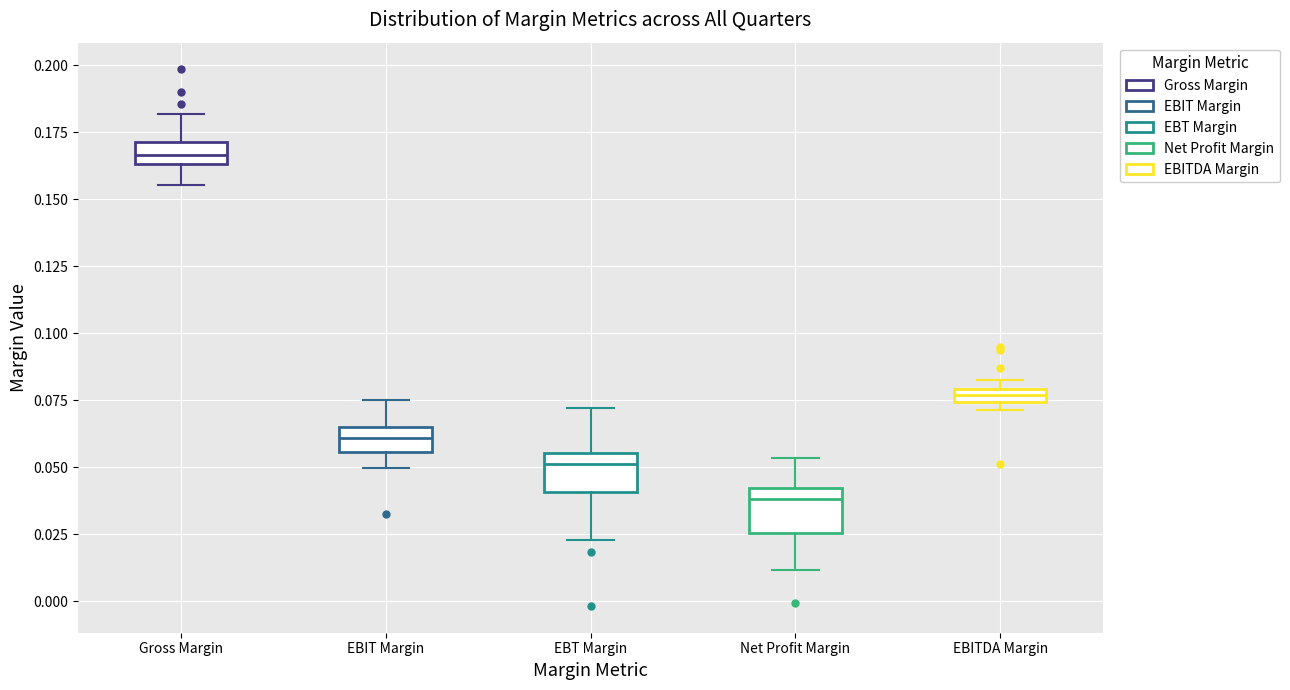

Where is the upper edge of the box for EBITDA Margin on the y-axis? The values are not printed on the chart, so give them approximately, as read against the axis.

0.080